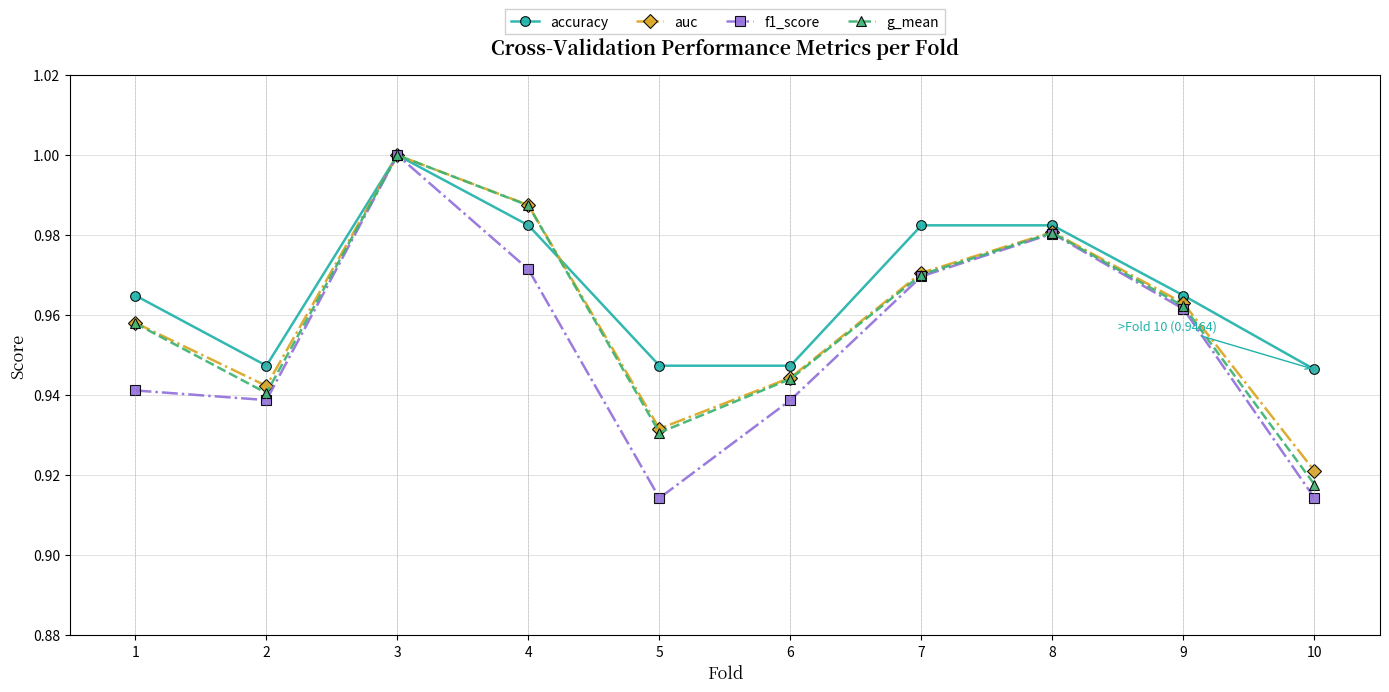

Count the auc values in the range 0 to 1.

10